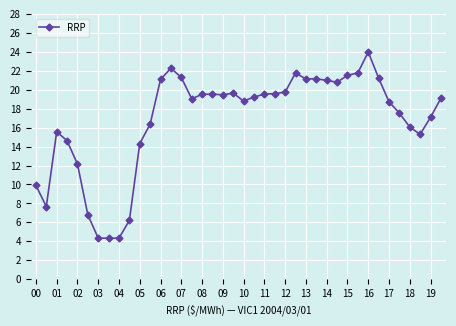

What is the value of the 27th point from the left?

21.1